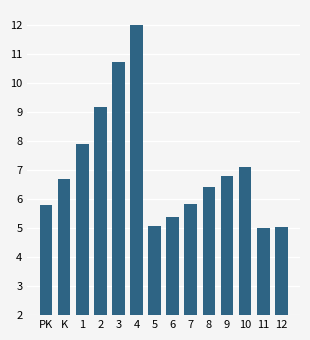

How many bars are there in total?

14